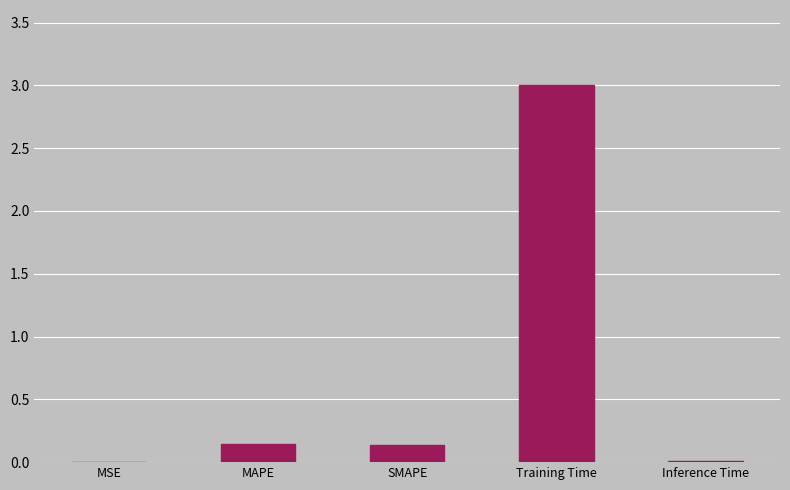

The chart shows a value of 0.0 at MSE. True or false?

True